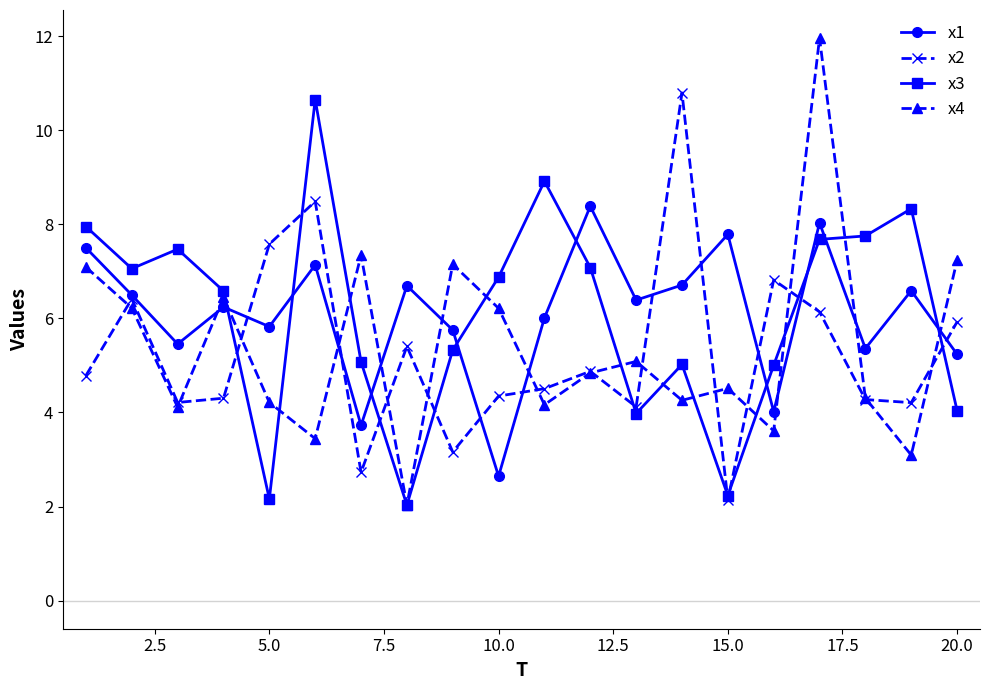

What are all the series names shown in the legend?

x1, x2, x3, x4